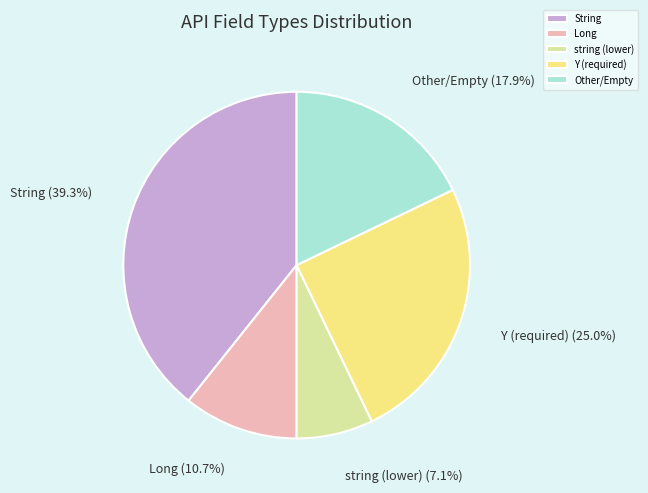

Is there a majority slice in this chart?

No